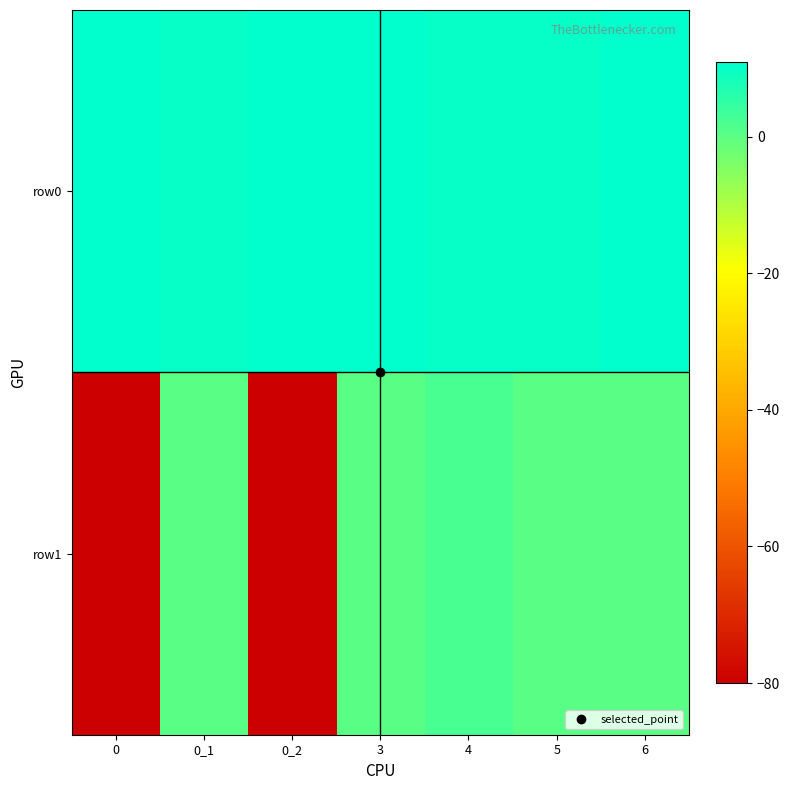

Reading left to right, transcribe all the data shown in this chart.

row0: 0=11.0	0_1=10.0	0_2=11.0	3=11.0	4=10.0	5=10.0	6=11.0
row1: 0=-80.0	0_1=0.0	0_2=-80.0	3=0.0	4=2.4	5=0.0	6=0.0